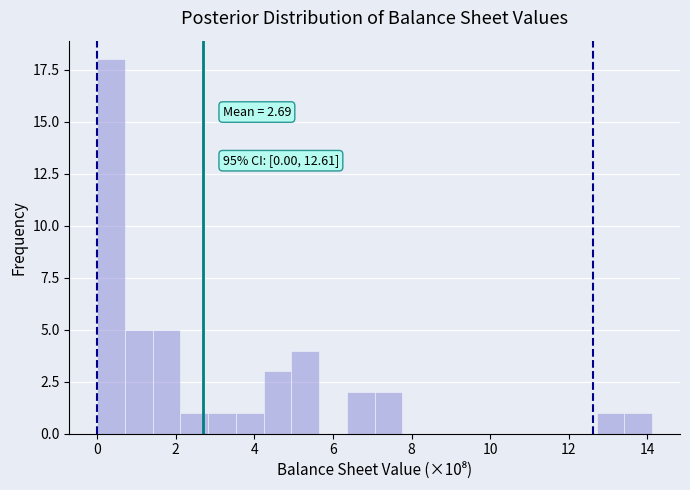

Read against the x-axis, roughly where is the centre of the tallest bar?

0.4